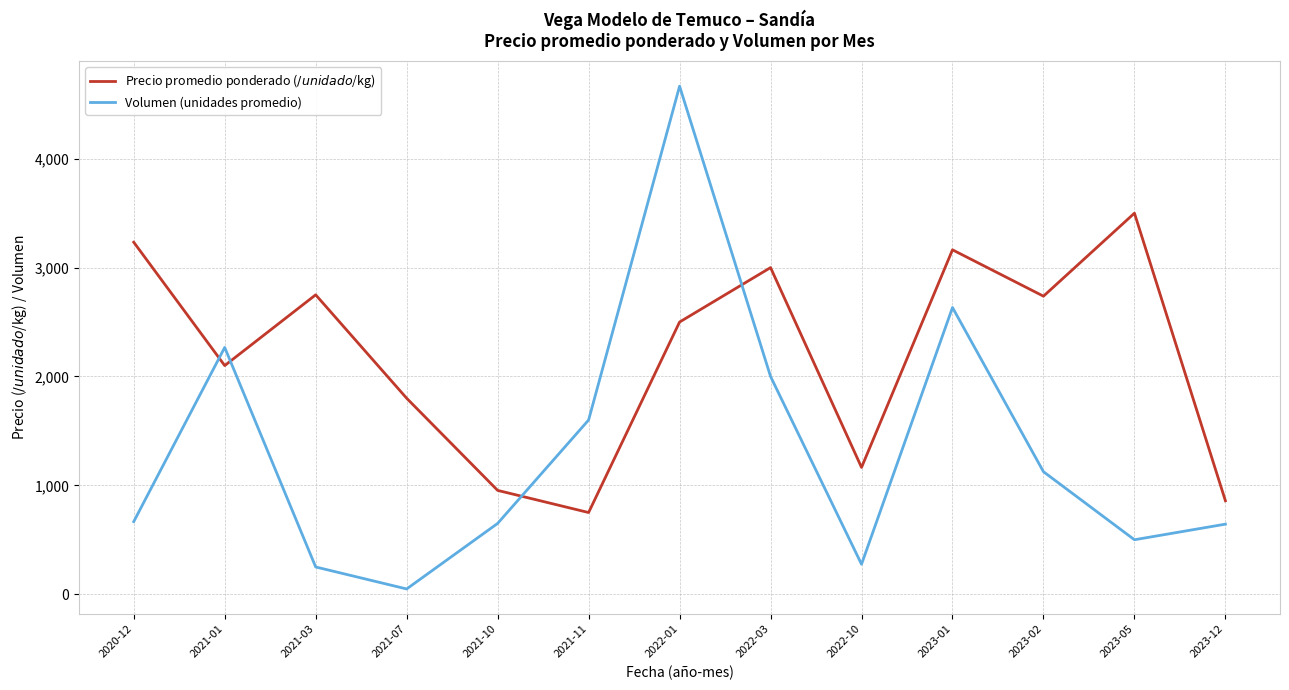

Is it true that Precio promedio ponderado ($/unidad o $/kg) equals 3798.2 at 2021-03?

False